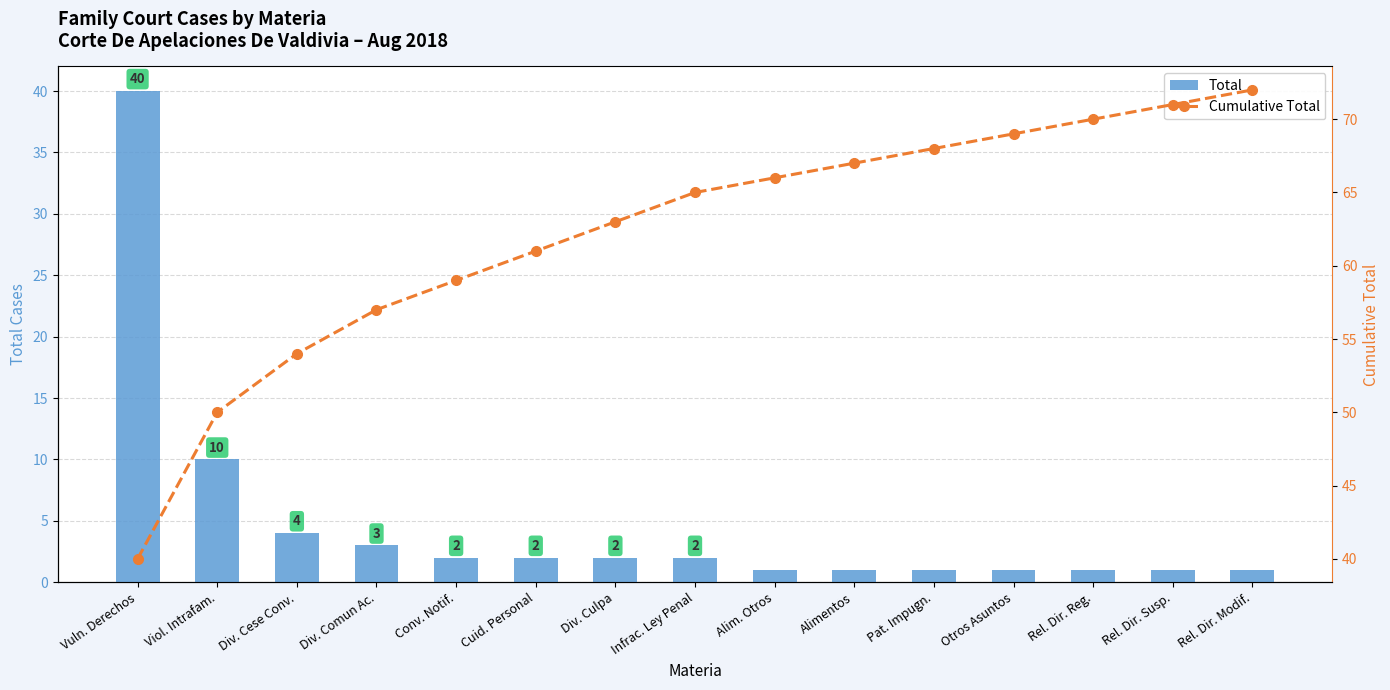

What is the difference between the Cumulative Total values at Div. Comun Ac. and Vuln. Derechos?

17